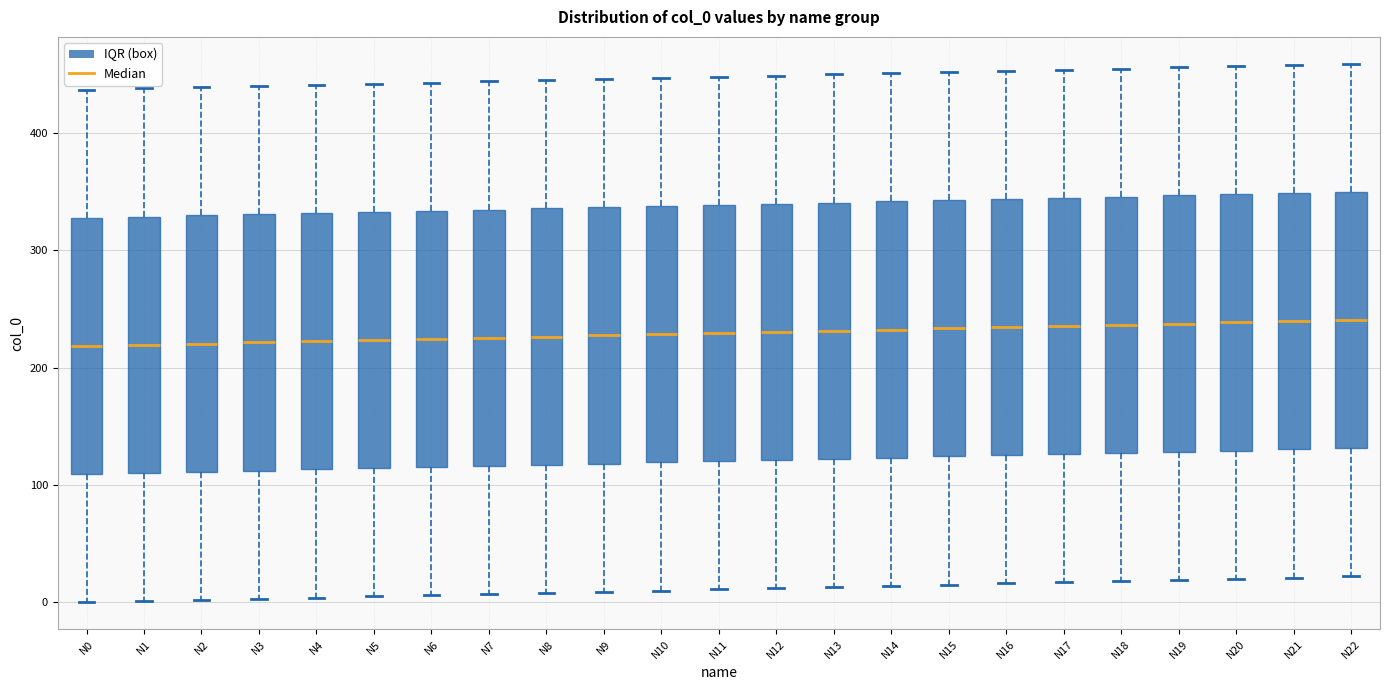

Reading left to right, read every box against the y-axis: the position of its median line, the range the box covers, and the ends of its whiskers. The values are not printed on the chart, so give them approximately, as read against the axis.

N0: median 220, box 110 to 330, whiskers 0 to 440
N1: median 220, box 110 to 330, whiskers 0 to 440
N2: median 220, box 110 to 330, whiskers 0 to 440
N3: median 220, box 110 to 330, whiskers 0 to 440
N4: median 220, box 110 to 330, whiskers 0 to 440
N5: median 220, box 110 to 330, whiskers 10 to 440
N6: median 220, box 120 to 330, whiskers 10 to 440
N7: median 230, box 120 to 330, whiskers 10 to 440
N8: median 230, box 120 to 340, whiskers 10 to 450
N9: median 230, box 120 to 340, whiskers 10 to 450
N10: median 230, box 120 to 340, whiskers 10 to 450
N11: median 230, box 120 to 340, whiskers 10 to 450
N12: median 230, box 120 to 340, whiskers 10 to 450
N13: median 230, box 120 to 340, whiskers 10 to 450
N14: median 230, box 120 to 340, whiskers 10 to 450
N15: median 230, box 120 to 340, whiskers 20 to 450
N16: median 230, box 130 to 340, whiskers 20 to 450
N17: median 240, box 130 to 340, whiskers 20 to 450
N18: median 240, box 130 to 350, whiskers 20 to 460
N19: median 240, box 130 to 350, whiskers 20 to 460
N20: median 240, box 130 to 350, whiskers 20 to 460
N21: median 240, box 130 to 350, whiskers 20 to 460
N22: median 240, box 130 to 350, whiskers 20 to 460